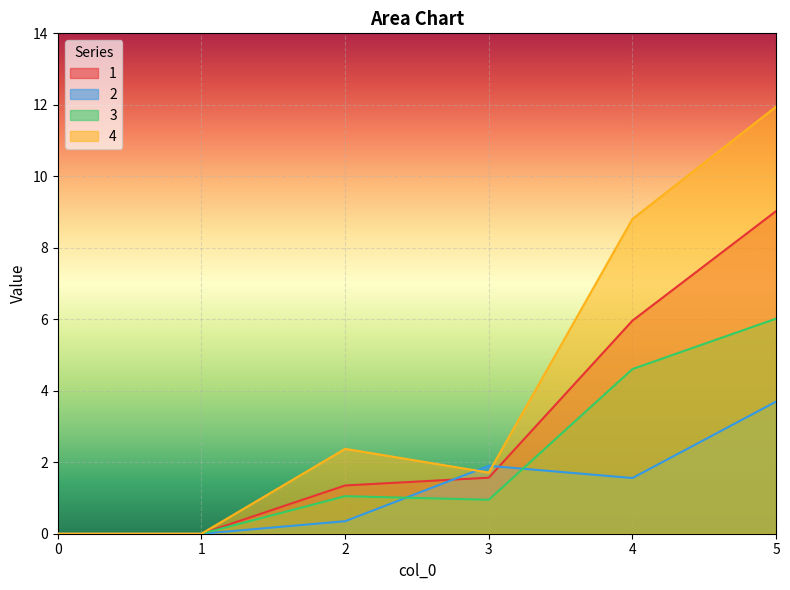

Which series changed the most between 4 and 5?

4